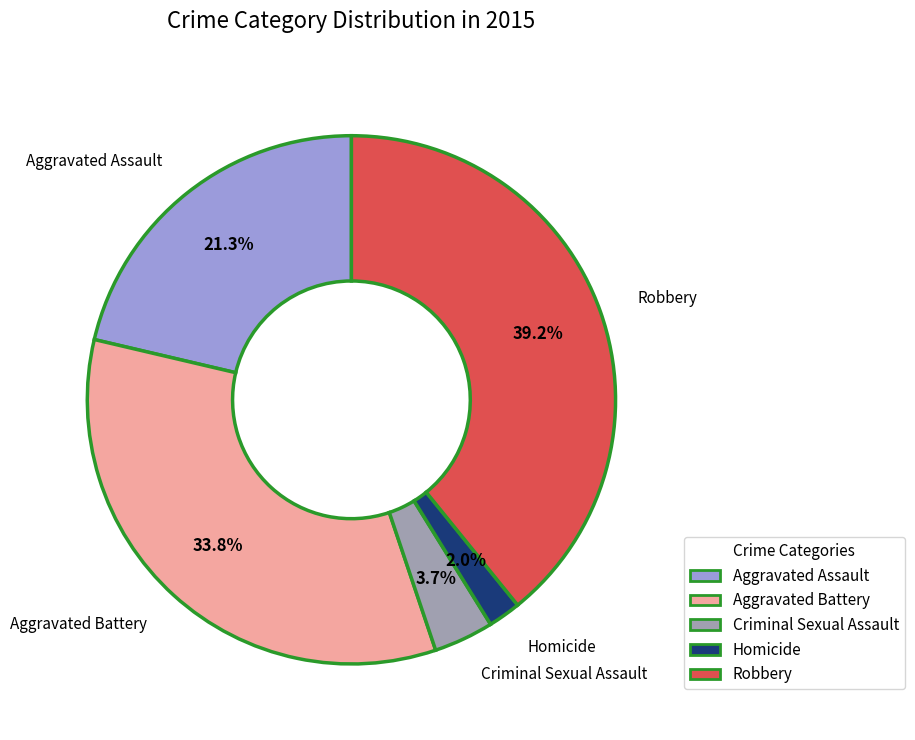

Approximately how many times larger is the value at Homicide compared to Aggravated Assault?

0.1